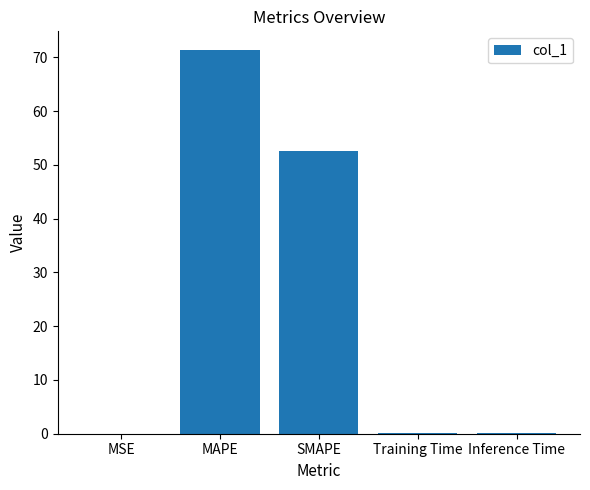

Between MAPE and MSE, which is larger?

MAPE